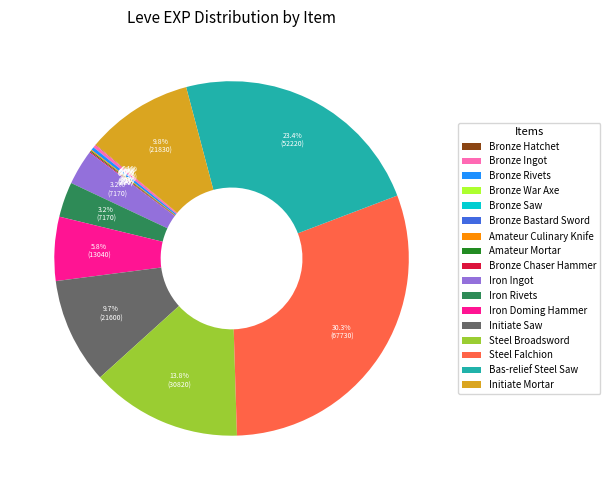

What is the ratio of the value at Steel Falchion to the value at Bas-relief Steel Saw?

1.3